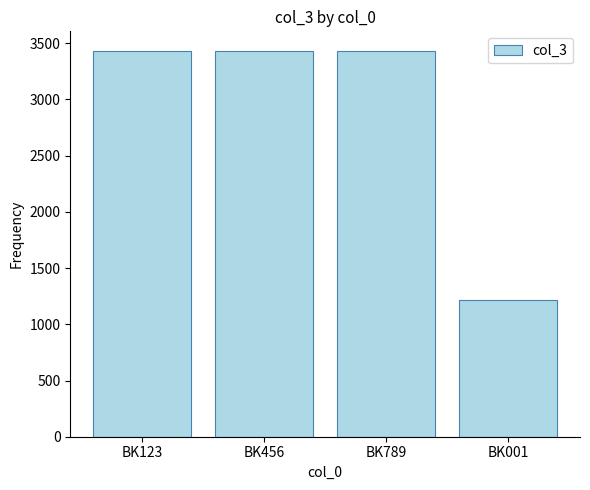

Are the bars horizontal?

No